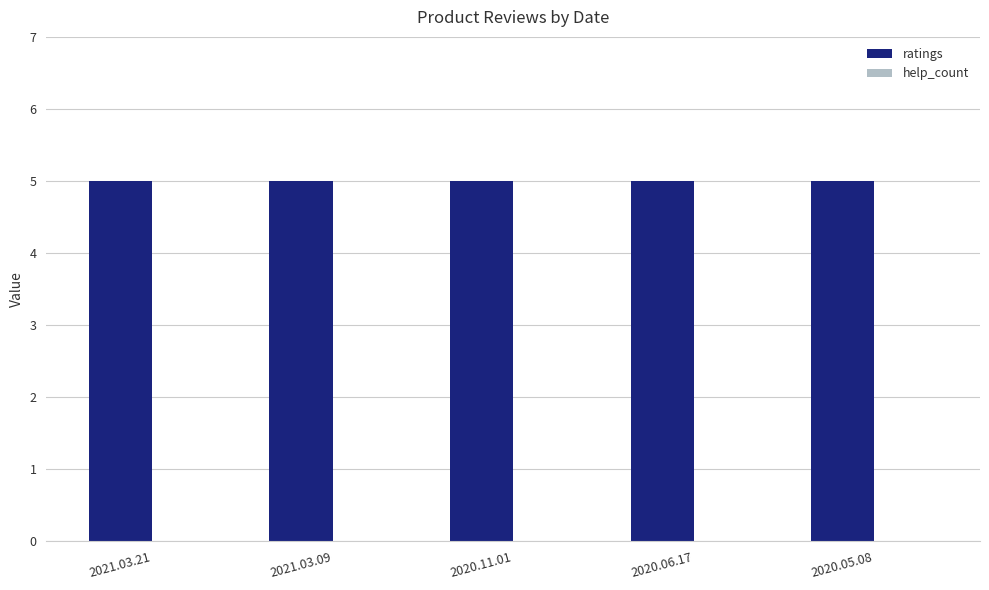

How many bars are there in total?

10